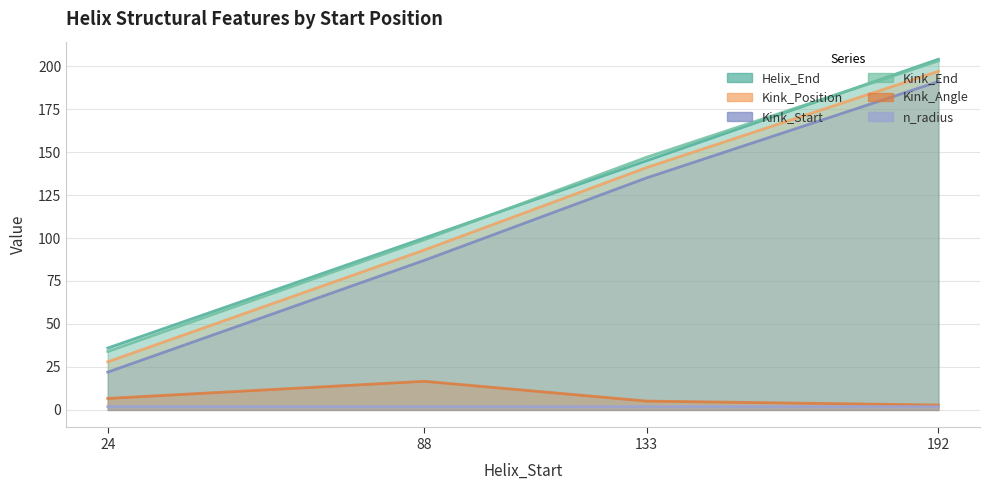

Count the Kink_Start values in the range 87 to 191.

3